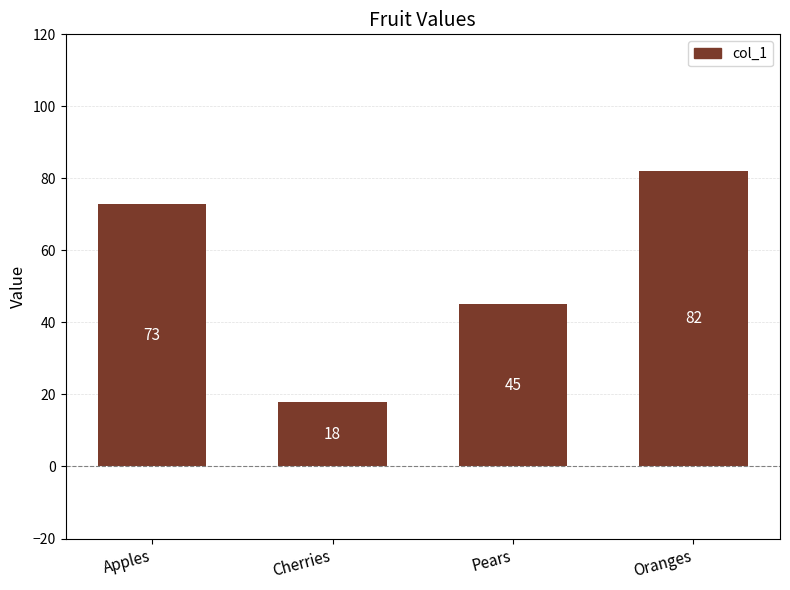

What position from the left is Apples?

1